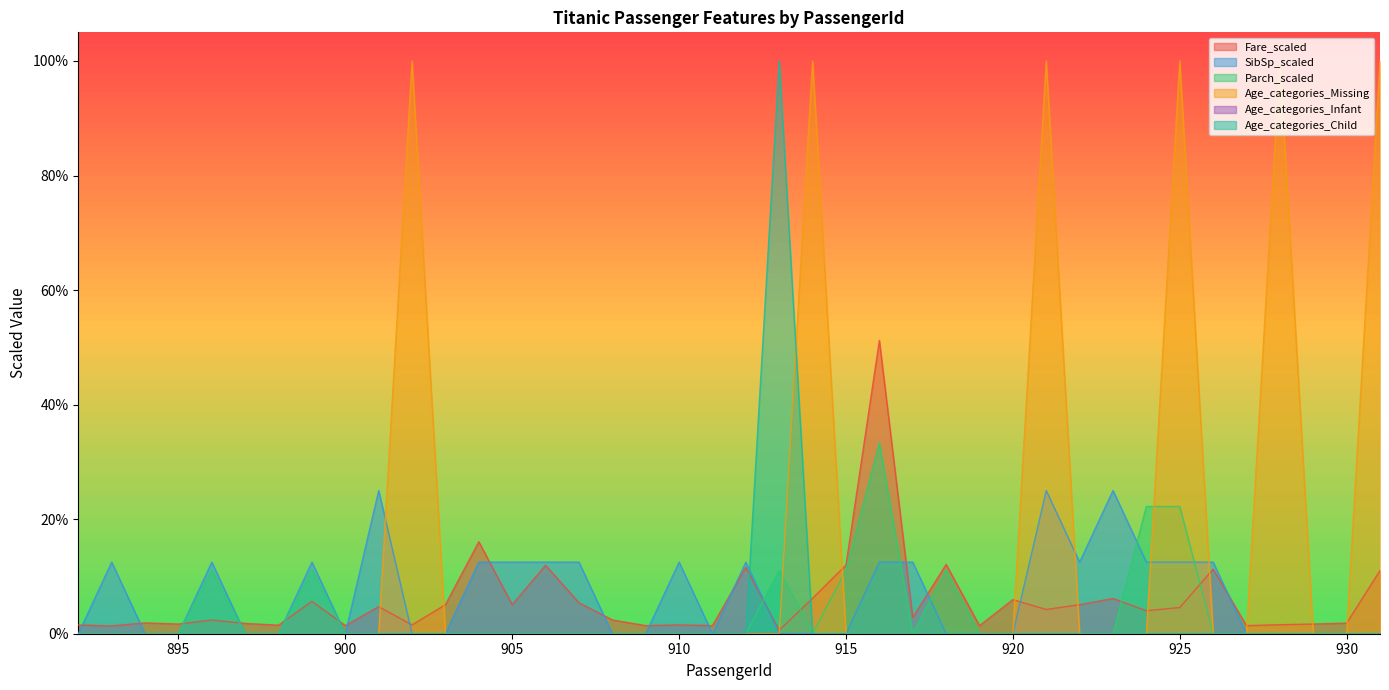

Which label corresponds to the largest value in the chart?

902